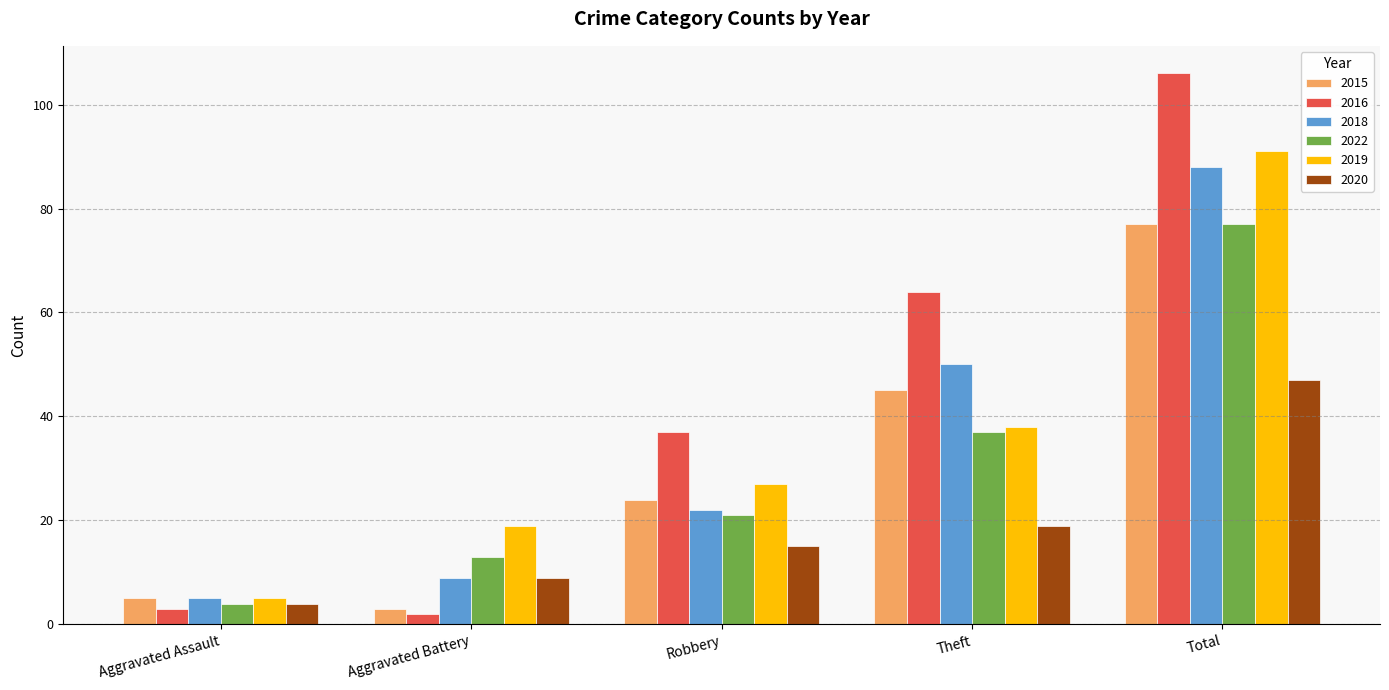

List the labels in order of 2018 value, smallest first.

Aggravated Assault, Aggravated Battery, Robbery, Theft, Total